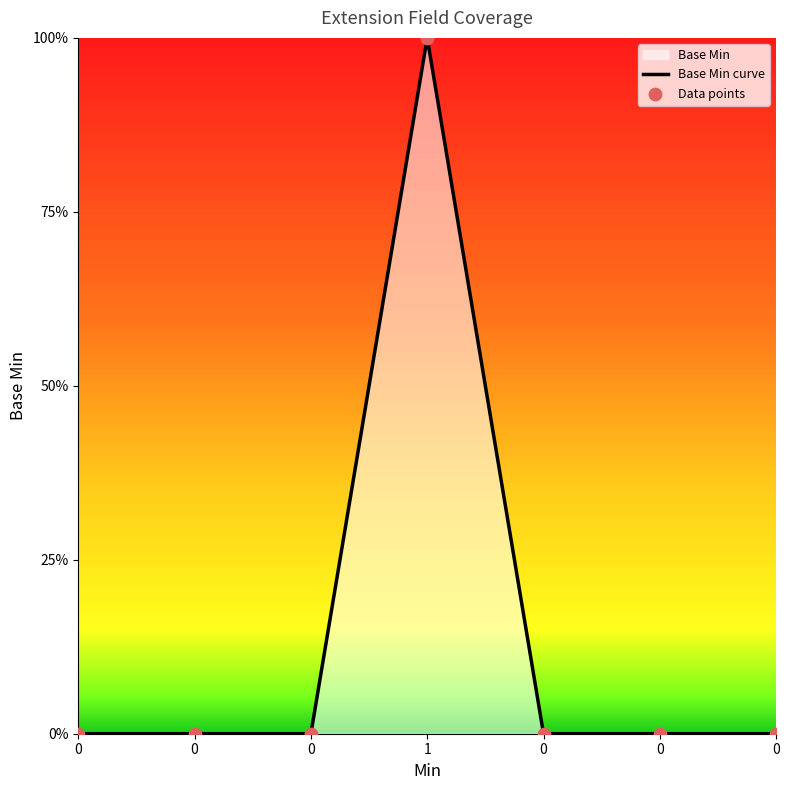

What is the change in value from 1 to 0?

-1